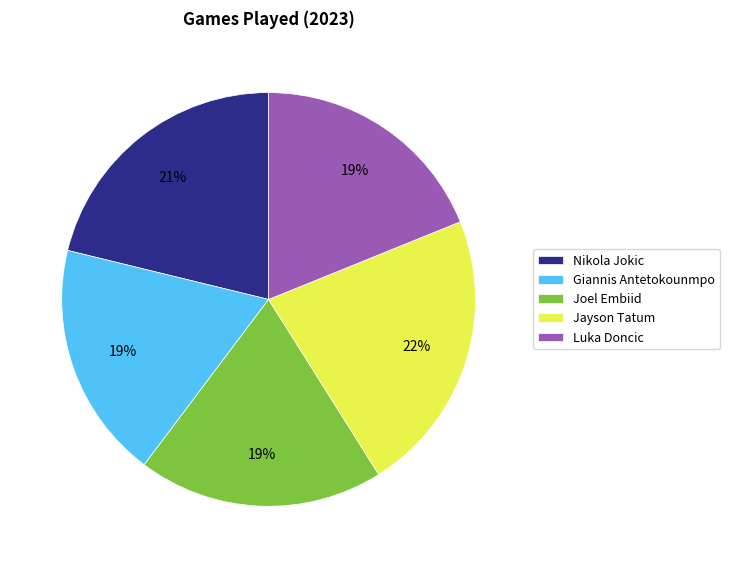

To the nearest percent, what portion does Joel Embiid represent?

19%